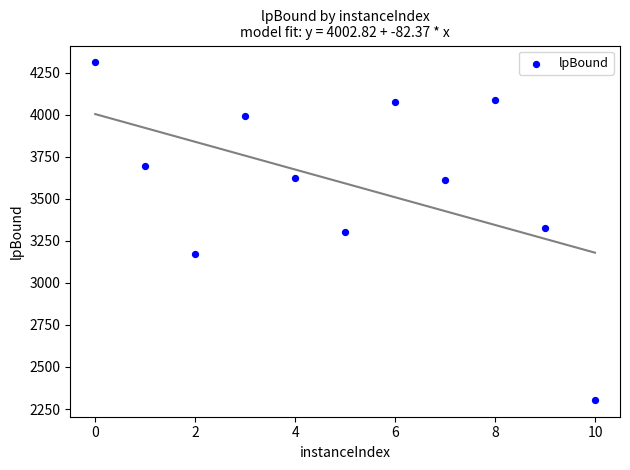

What is the range of Y values (max minus min)?

2005.3